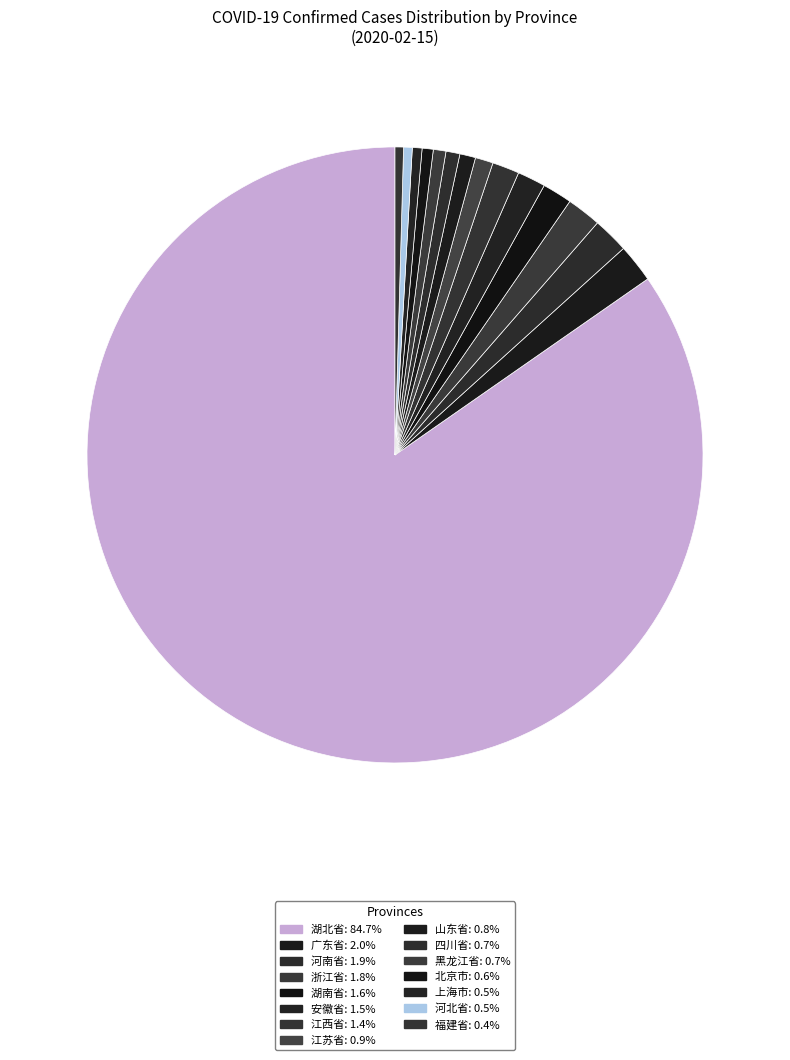

What is the ratio of the value at 江苏省 to the value at 山东省?

1.1